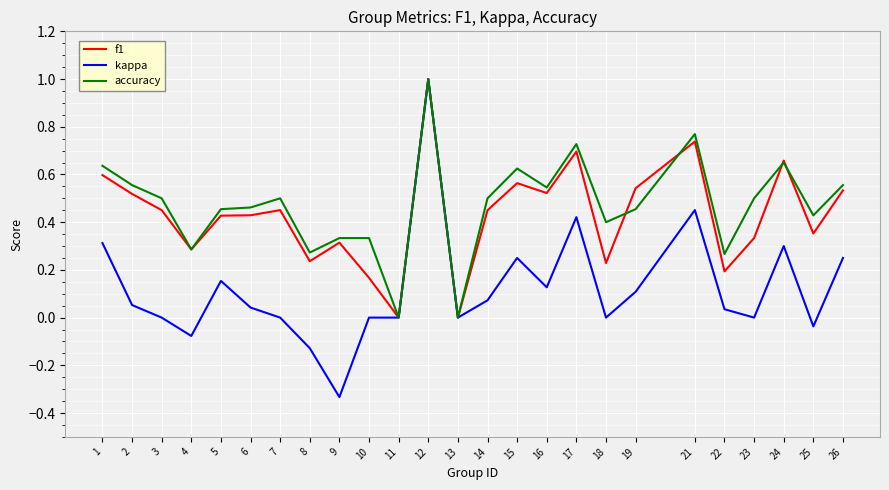

How many accuracy values are between 0 and 1?

25